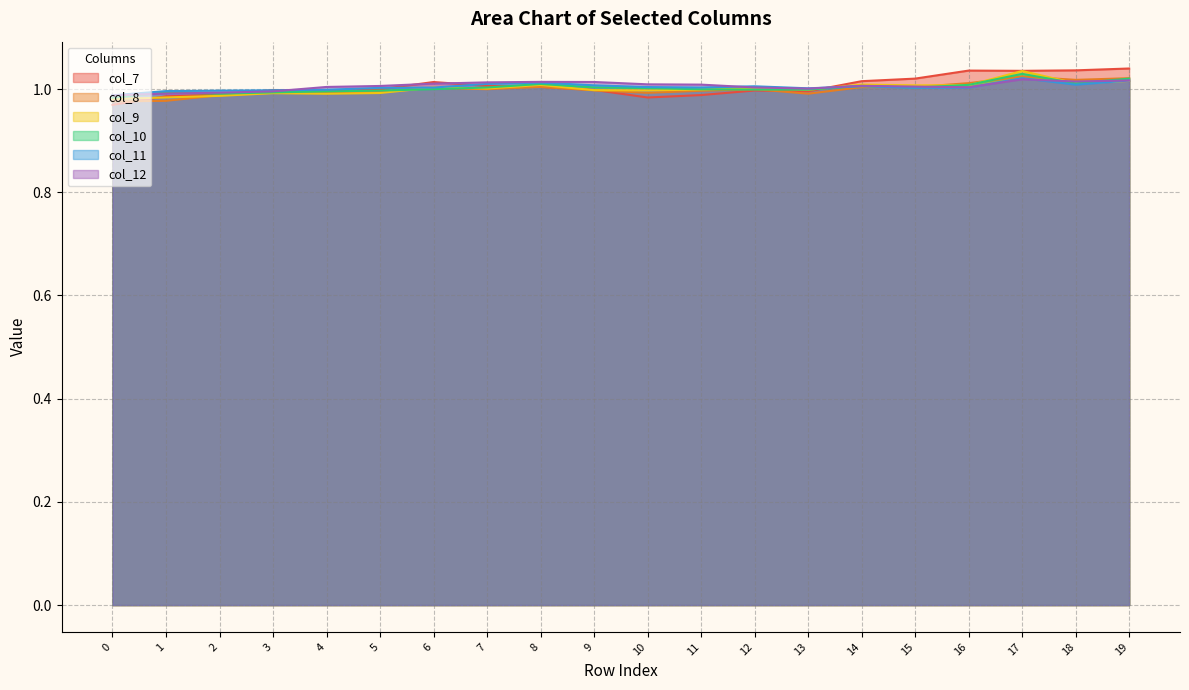

How many values in the col_11 series are below 1?

5